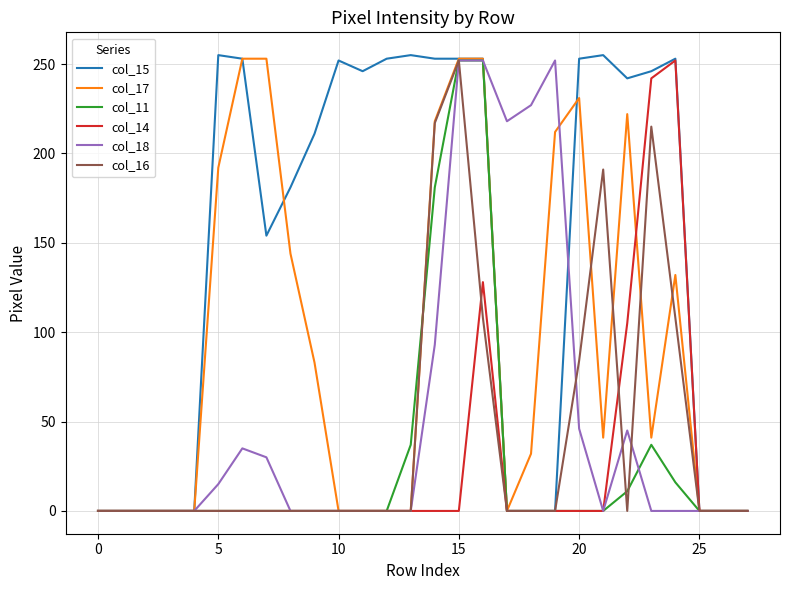

Which series has the largest total across all categories?

col_15